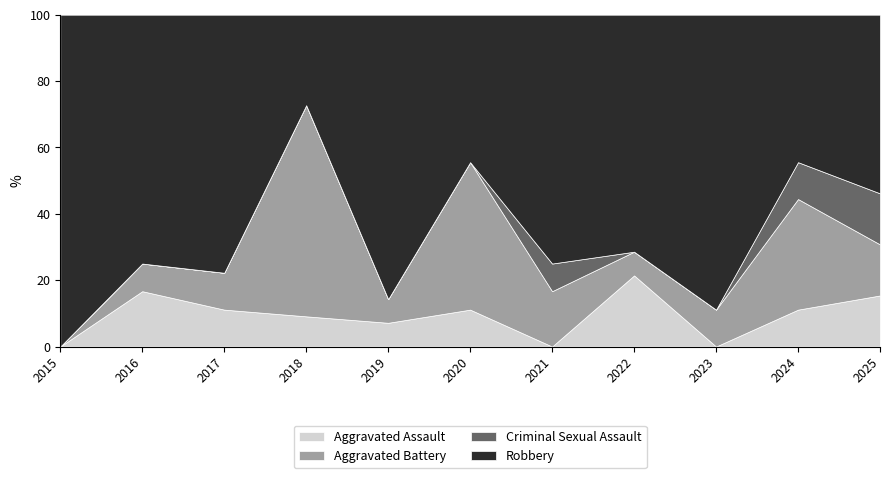

True or false: Aggravated Assault has a value of 11.1 at 2020.

True